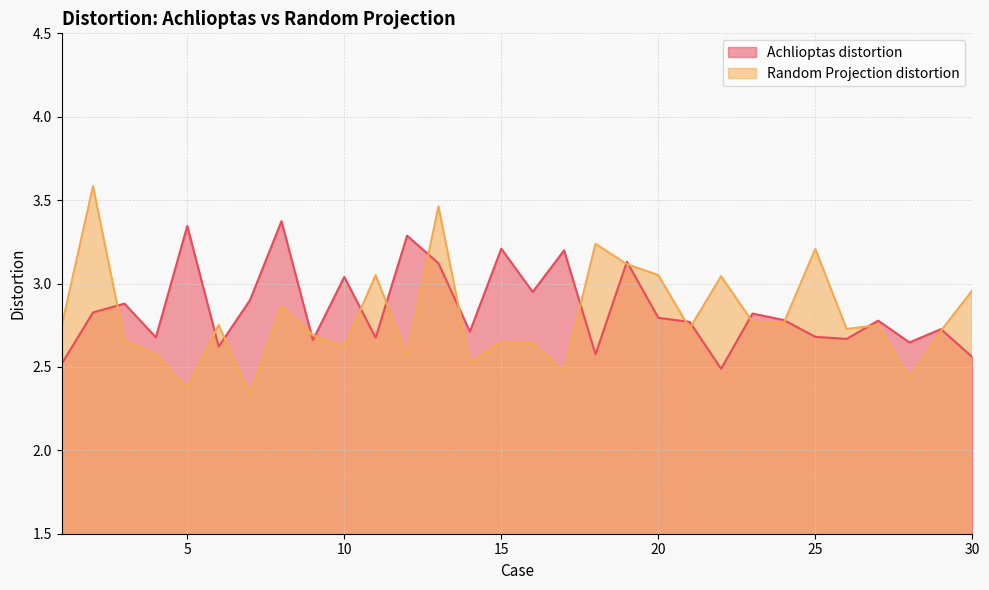

At which category does Achlioptas distortion reach its first local peak?

3